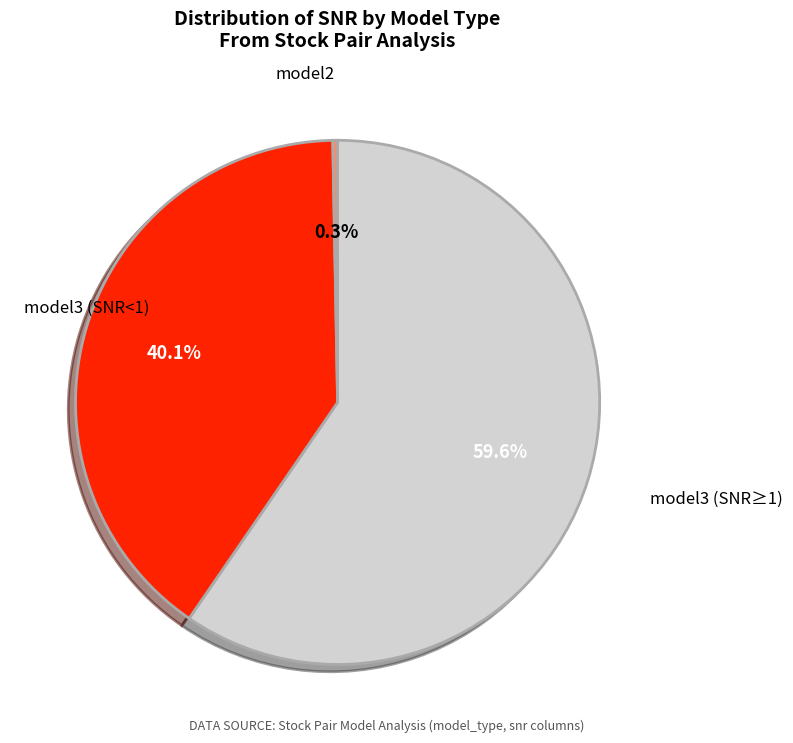

Is there any slice that represents more than half of the pie?

Yes